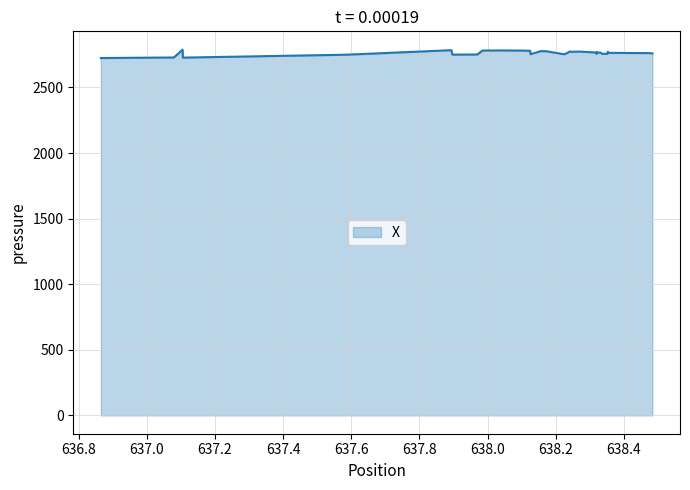

How many values are below 2766?

20